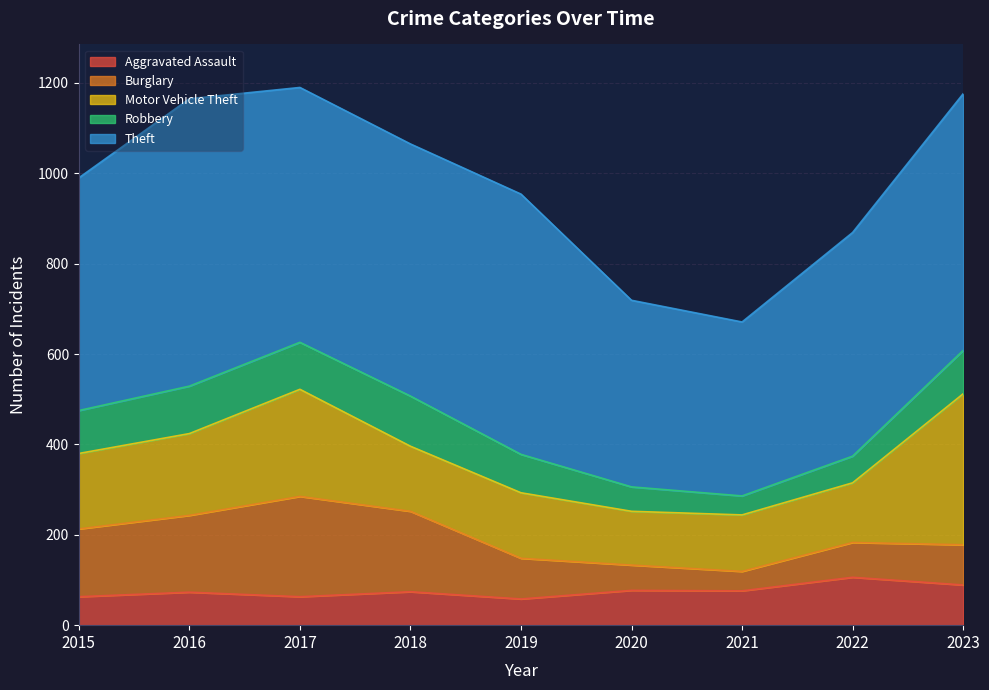

Reading left to right, list all the values displayed in this chart.

Aggravated Assault: 63	73	63	74	58	77	76	106	89
Burglary: 150	170	222	178	90	56	43	77	89
Motor Vehicle Theft: 167	181	237	144	145	119	125	132	334
Robbery: 95	105	104	111	85	54	42	59	96
Theft: 515	636	564	558	576	413	385	495	568